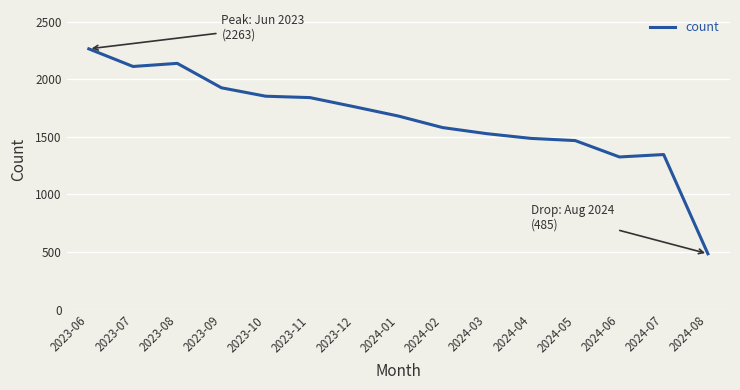

Reading right to left, list all the values displayed in this chart.

485	1346	1325	1467	1486	1527	1580	1680	1761	1840	1852	1925	2137	2110	2263